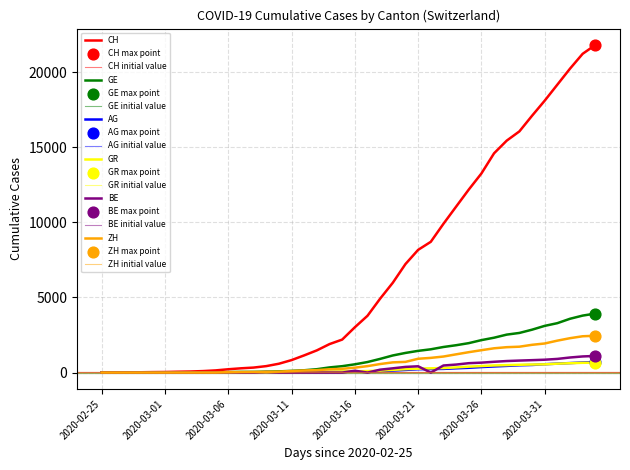

Is the value of GR at 2020-04-03 greater than the value of AG at 2020-03-30?

Yes